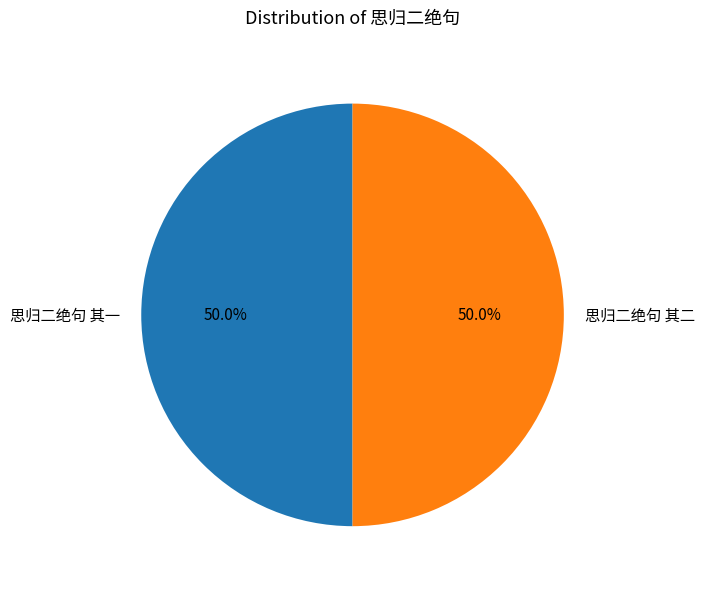

What is the ratio of the value at 思归二绝句 其二 to the value at 思归二绝句 其一?

1.0